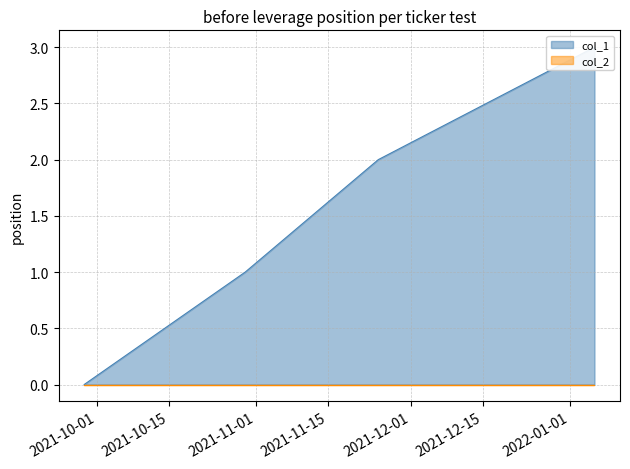

List the labels in order of value, smallest first.

2021-10-01, 2021-10-15, 2021-11-01, 2021-11-15